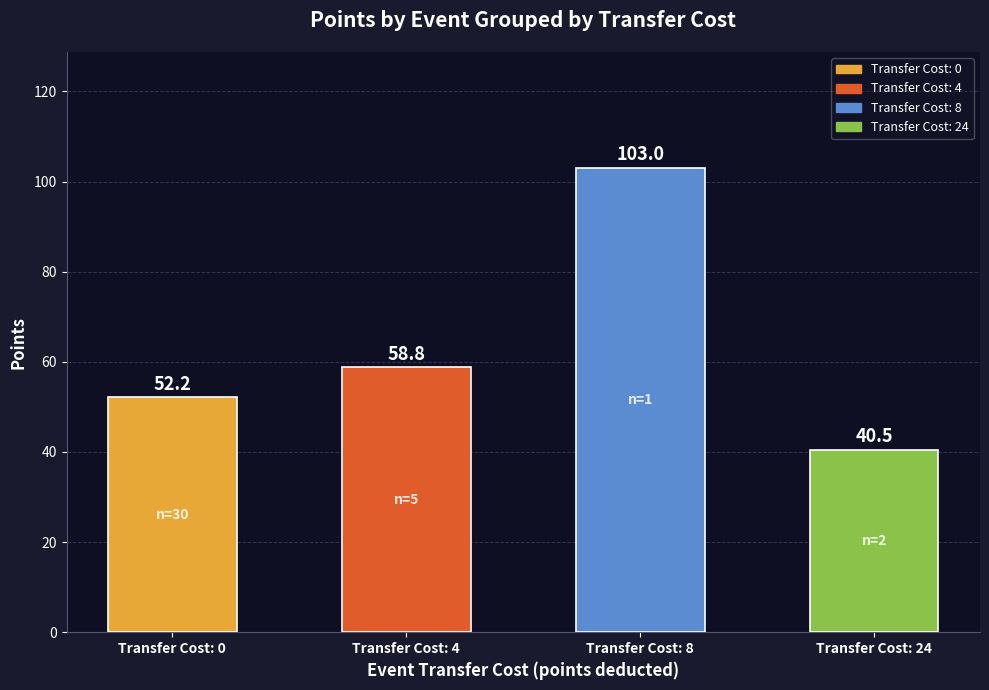

Which label corresponds to the largest value in the chart?

Transfer Cost: 8